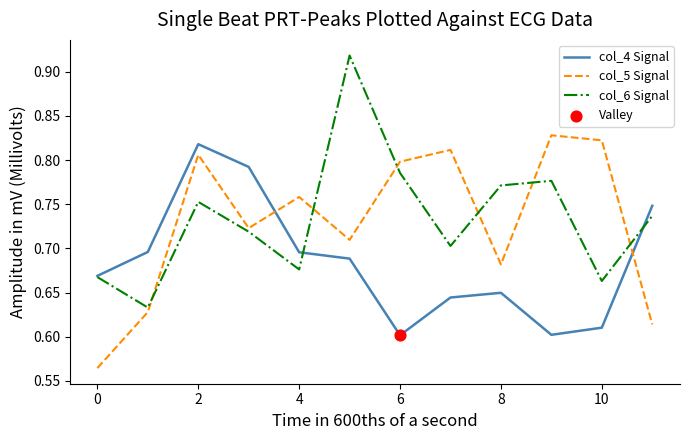

Which series has the largest range (max minus min)?

col_6 Signal